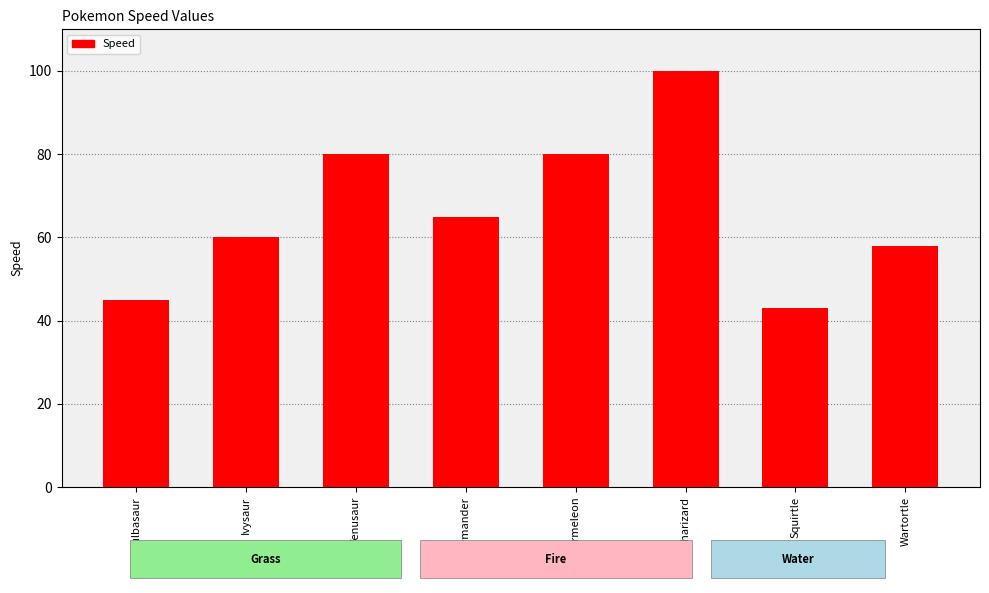

The chart shows a value of 43 at Squirtle. True or false?

True